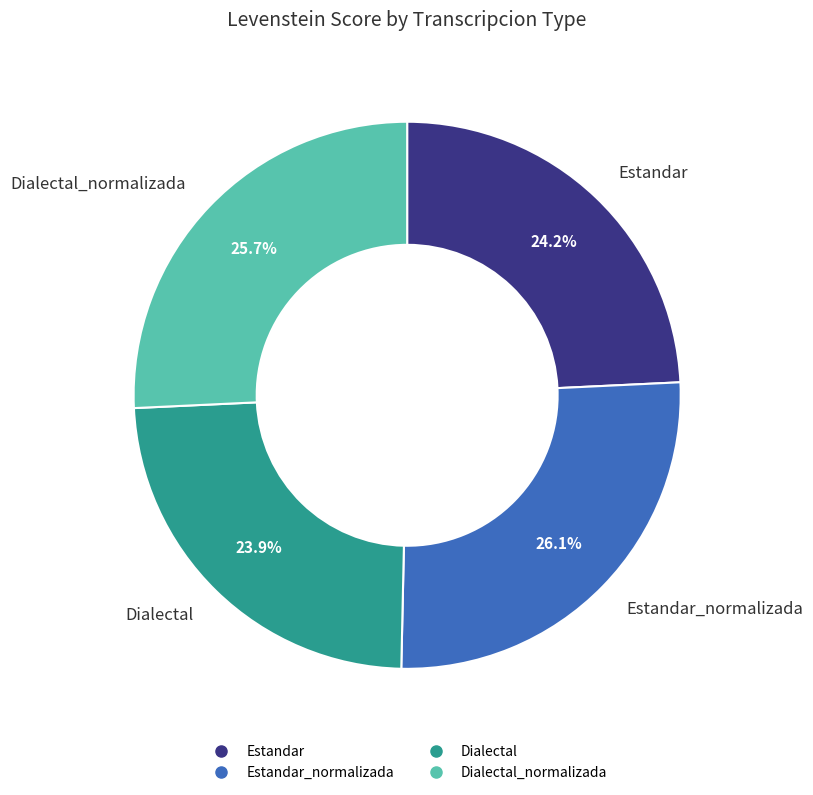

Is there a majority slice in this chart?

No